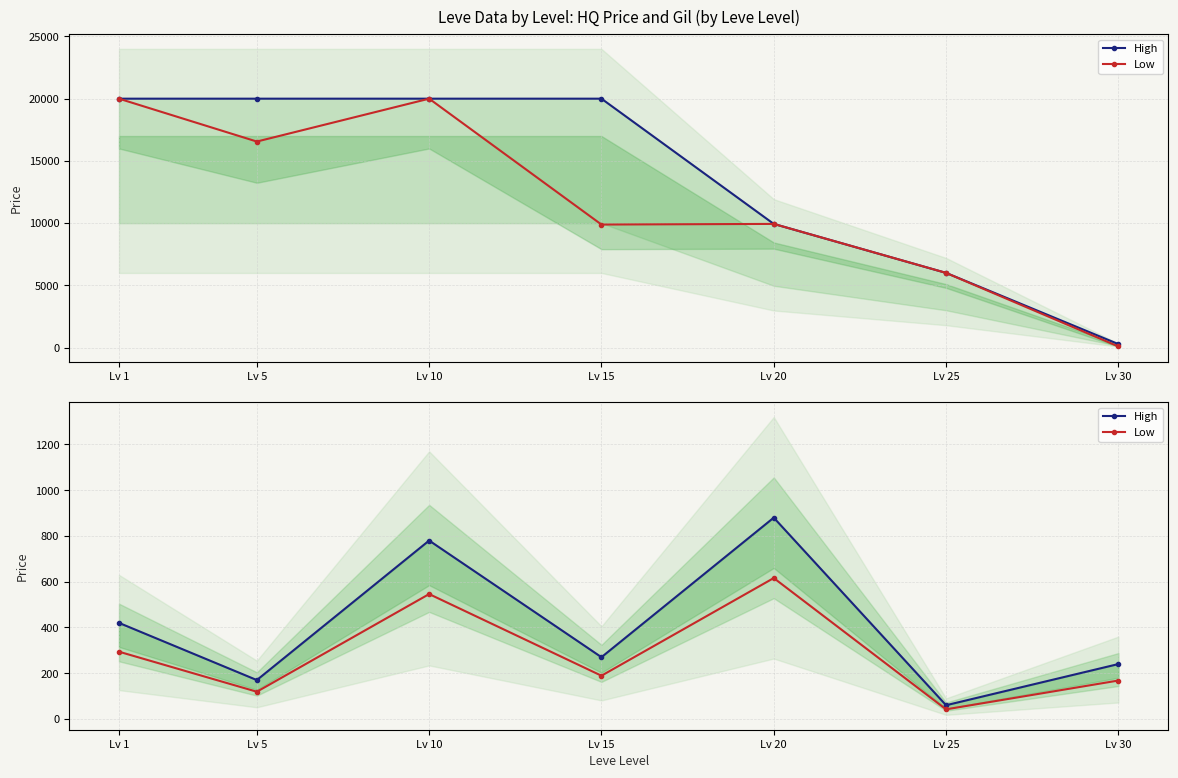

What are all the series names shown in the legend?

High, Low